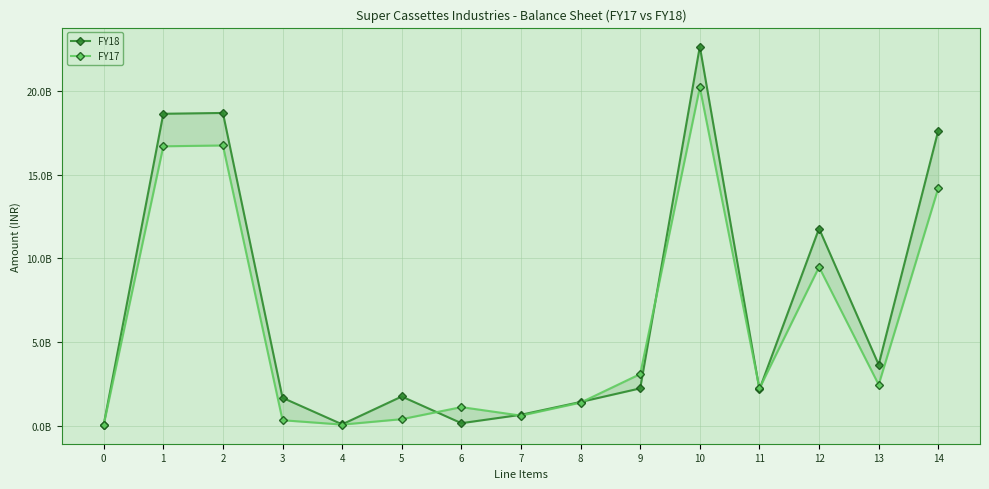

Where is FY17 nearest to the value 10131969845?

12